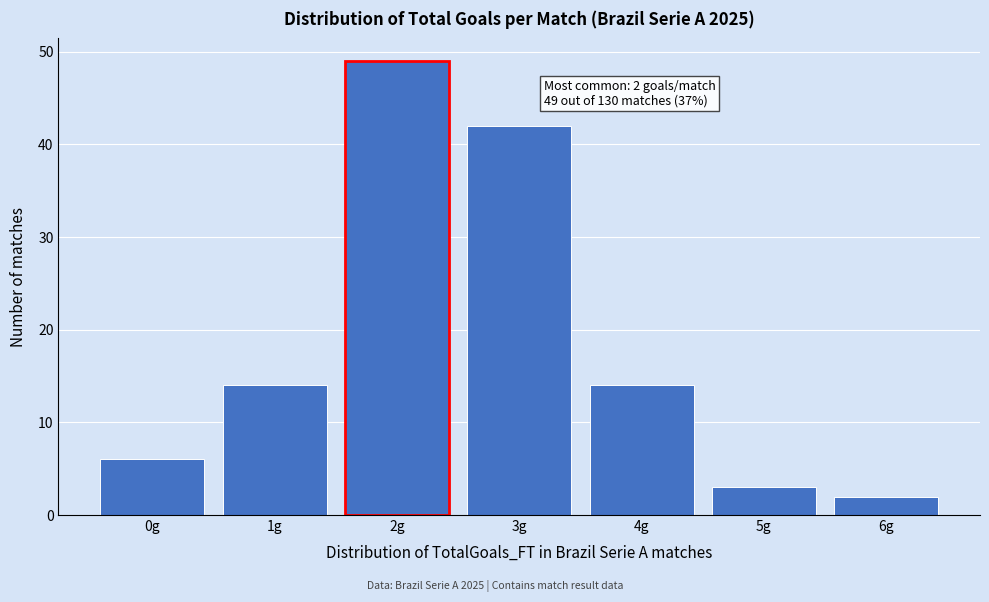

Reading left to right, extract all data points from this chart.

6	14	49	42	14	3	2